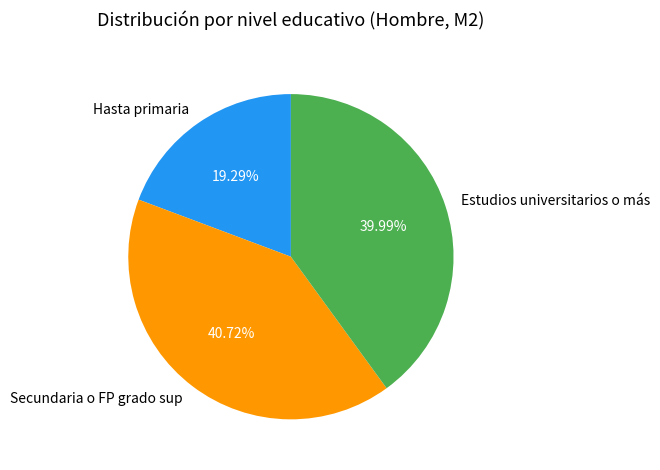

True or false: Secundaria o FP grado sup accounts for 41% of the total.

True